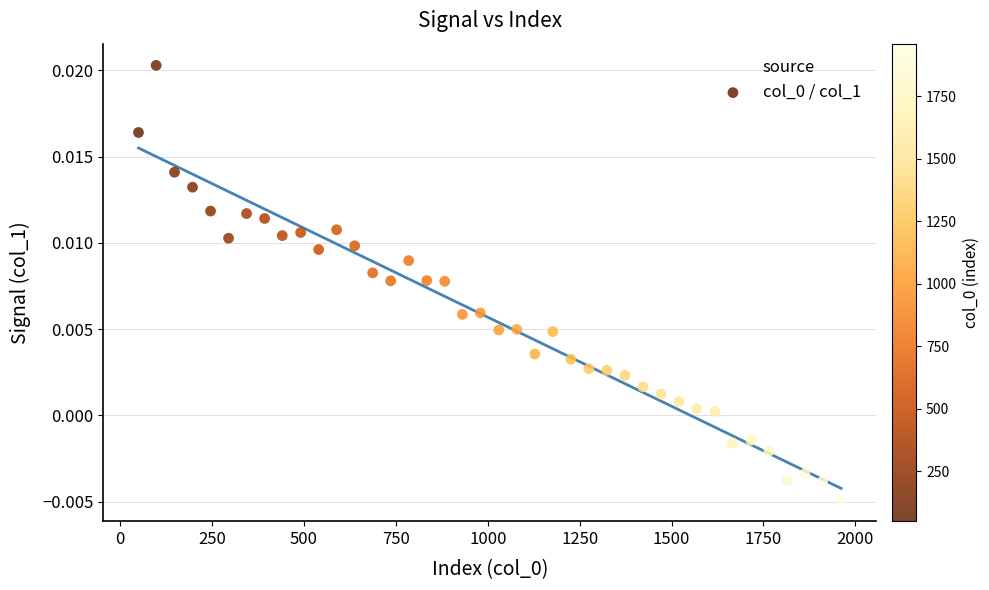

What is the range of X values (max minus min)?

1911.0